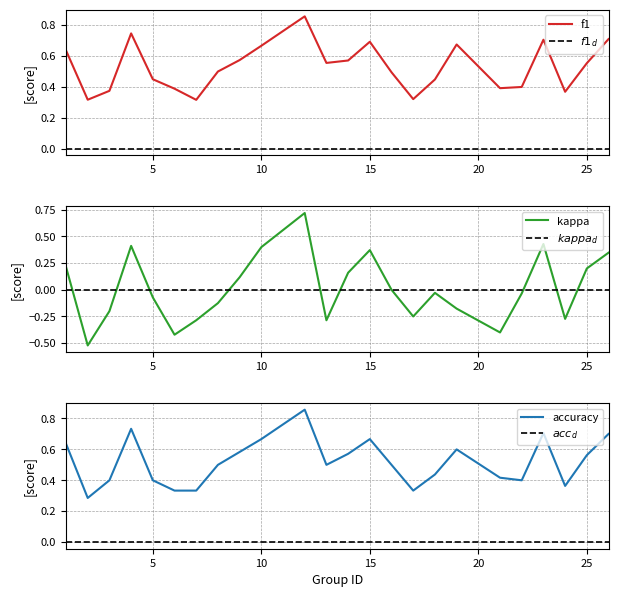

What is the difference between the maximum and minimum values in the f1 series?

0.5